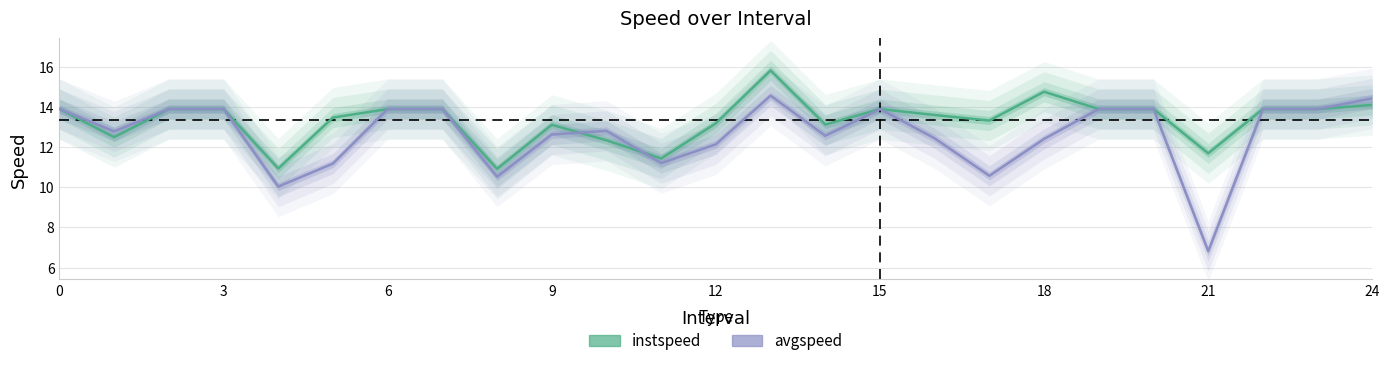

After their last crossing, which series has the higher values: instspeed or avgspeed?

instspeed